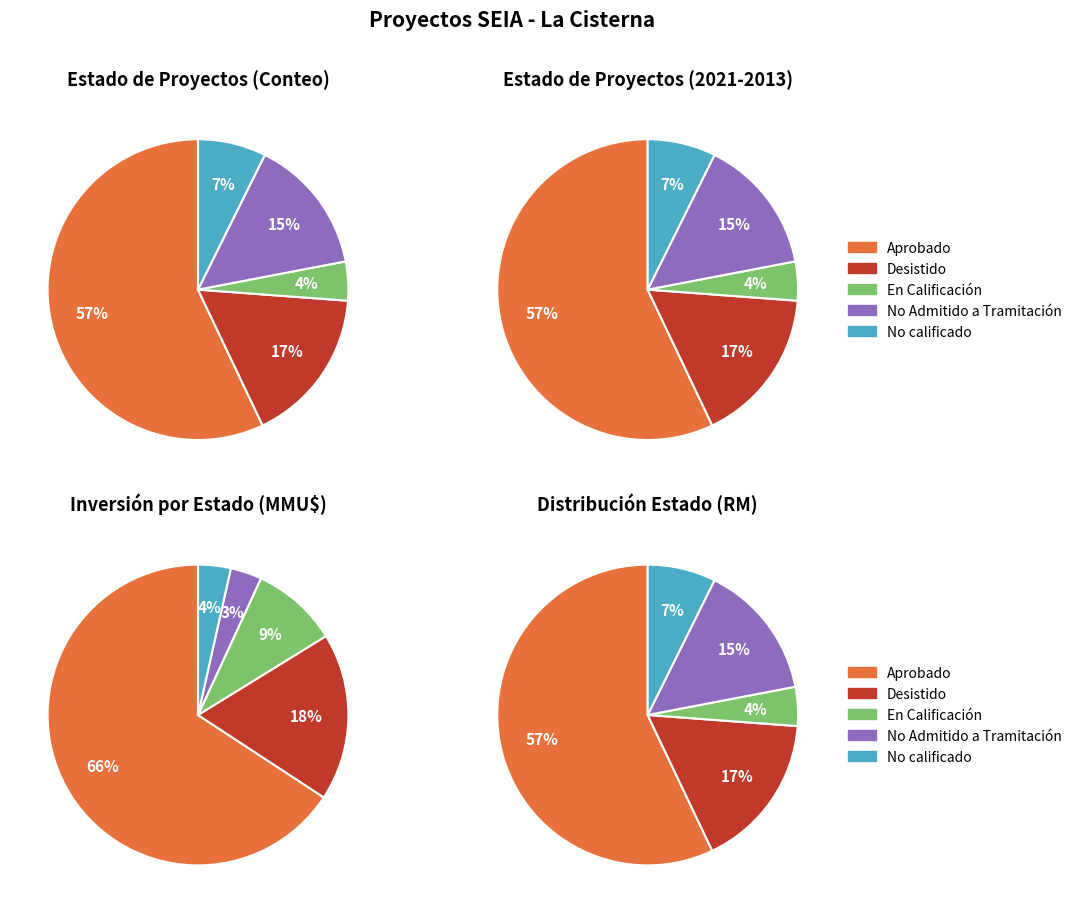

To the nearest percent, what portion does Desistido represent?

17%